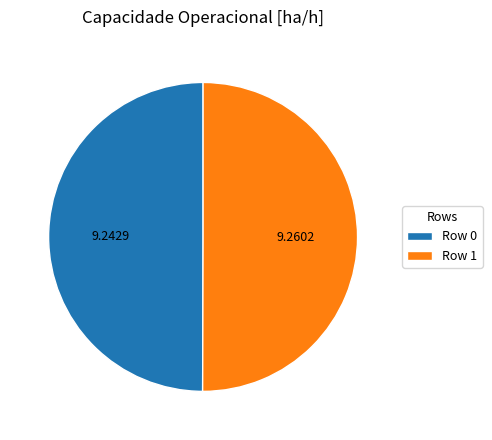

The Row 0 slice represents 60% of the pie. True or false?

False